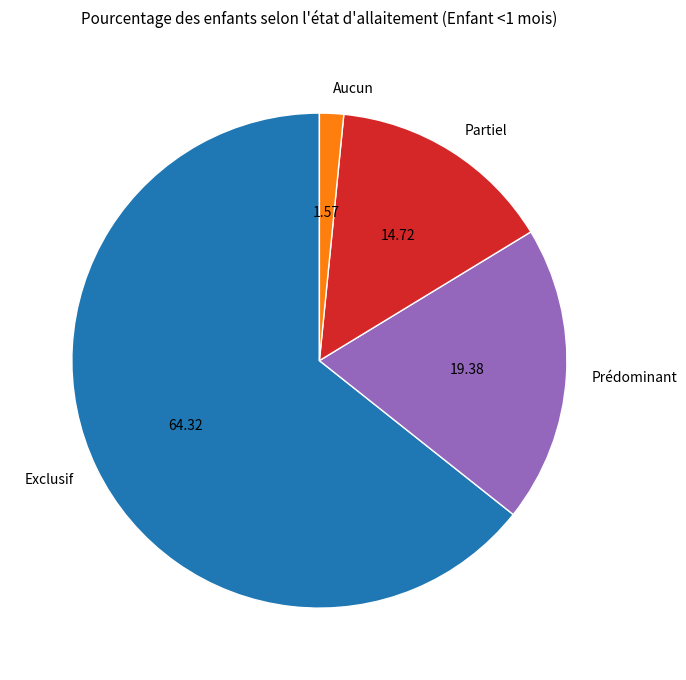

Do Partiel and Aucun together represent more than half of the pie?

No